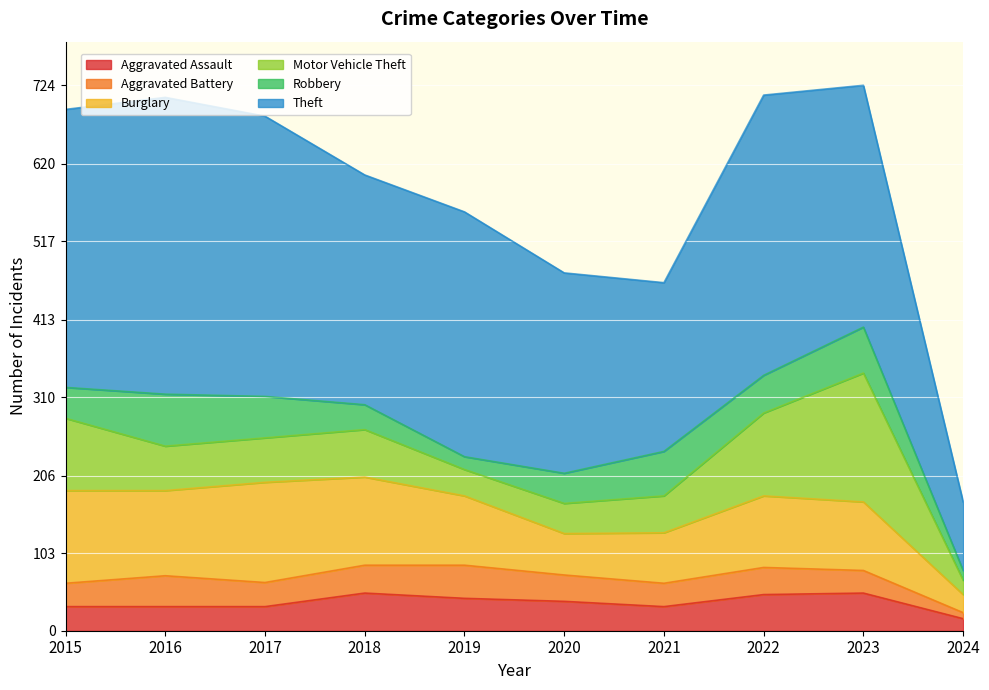

At how many categories does at least one series exceed 32?

10